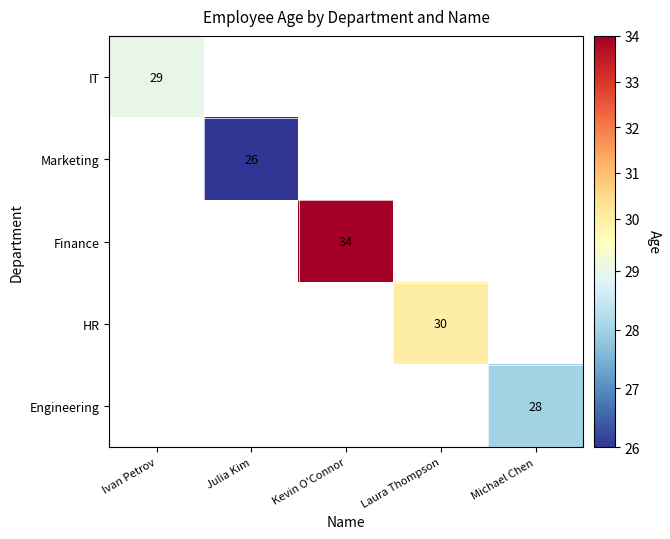

What is the maximum value shown in the chart?

34